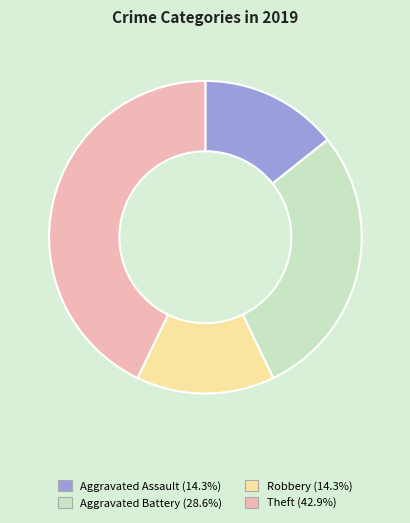

Is the sum of Theft and Aggravated Assault greater than half?

Yes